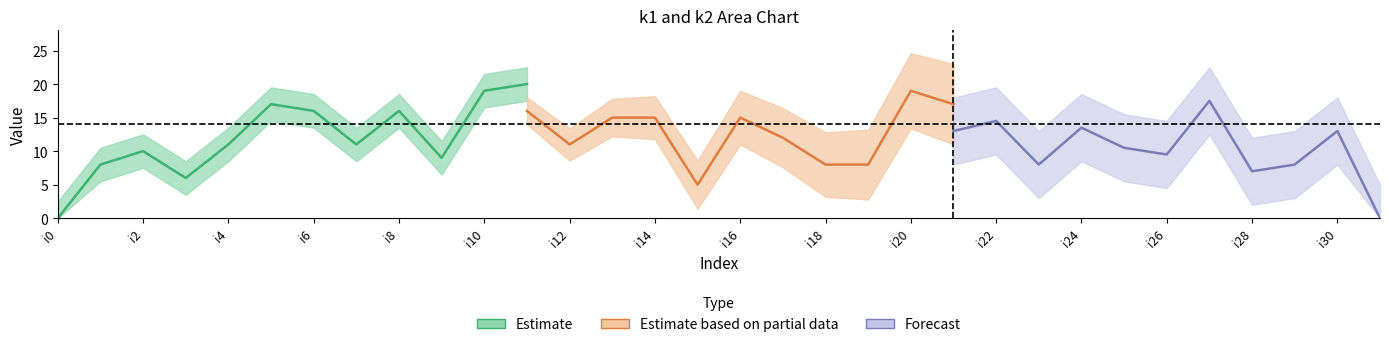

What is the value of the k2 point at the 18th from the left?

12